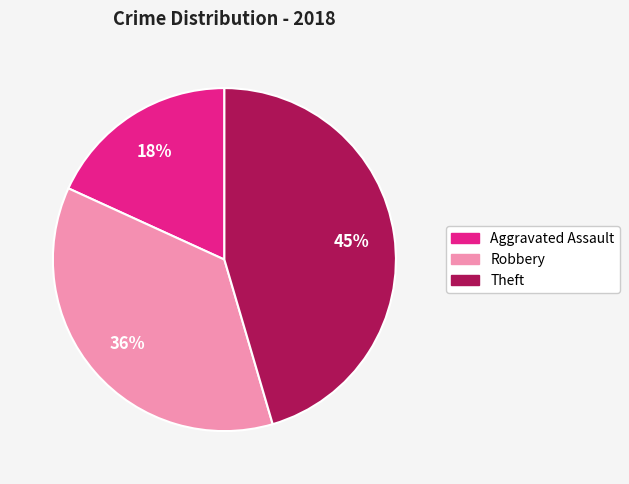

Approximately how many times larger is the value at Robbery compared to Aggravated Assault?

2.0